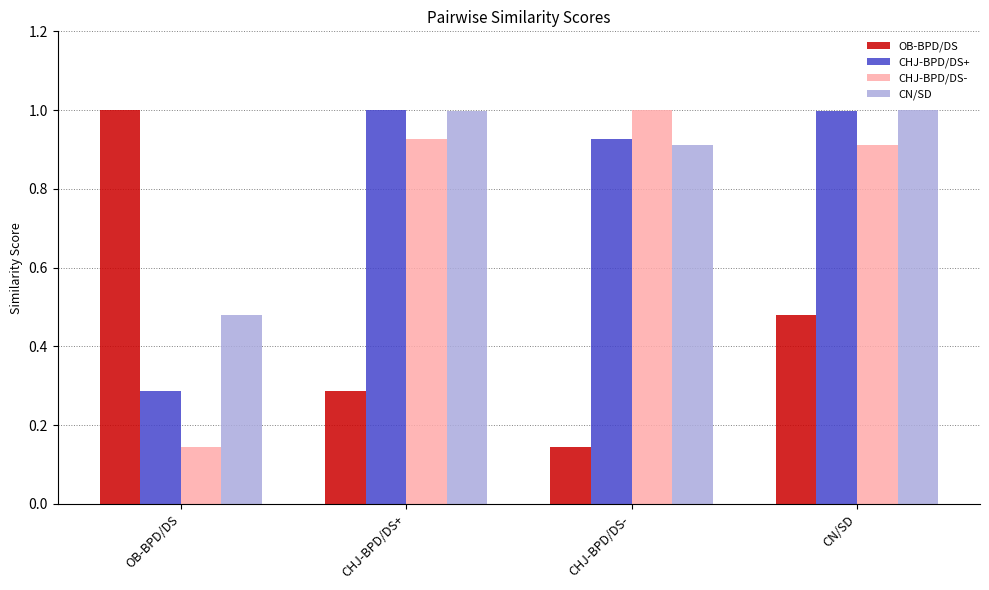

Which category has the lowest value in the OB-BPD/DS series?

CHJ-BPD/DS-